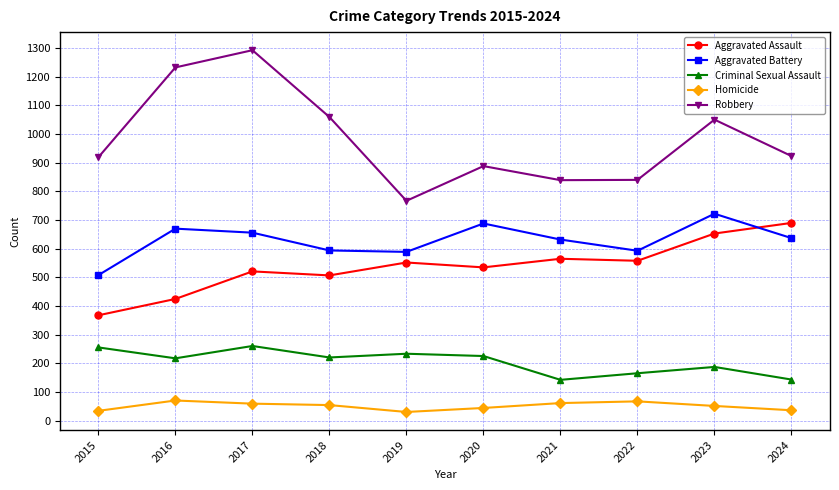

True or false: Homicide and Aggravated Battery intersect in this chart.

False